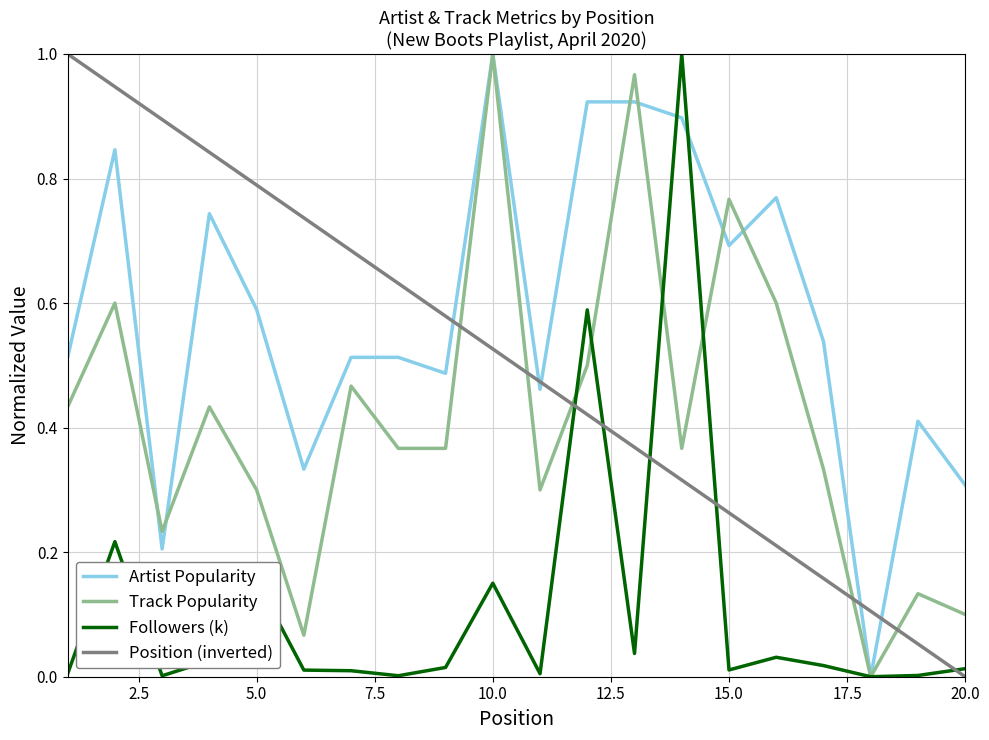

True or false: Track Popularity and Position (inverted) intersect in this chart.

True